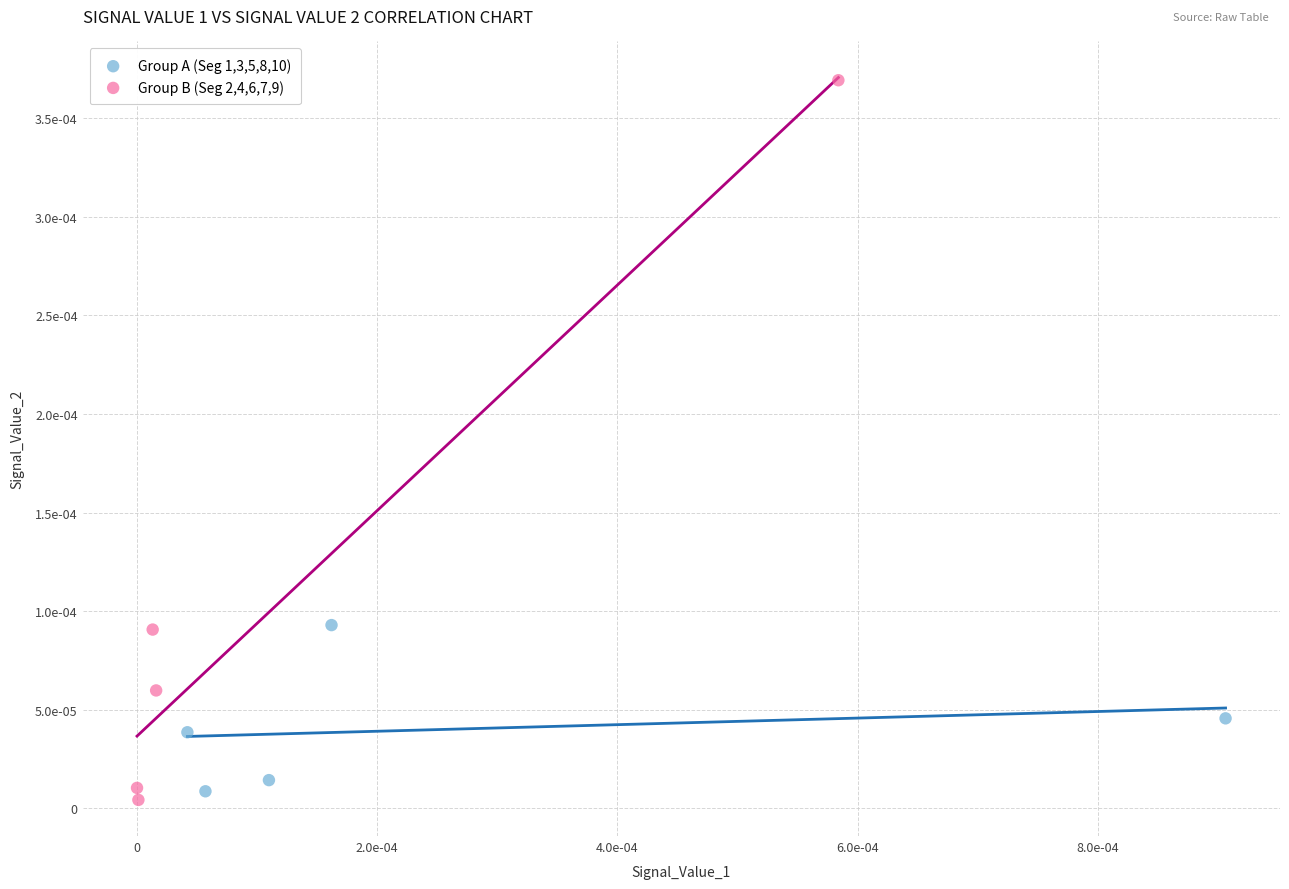

What are all the series names shown in the legend?

Group A (Seg 1,3,5,8,10), Group B (Seg 2,4,6,7,9)